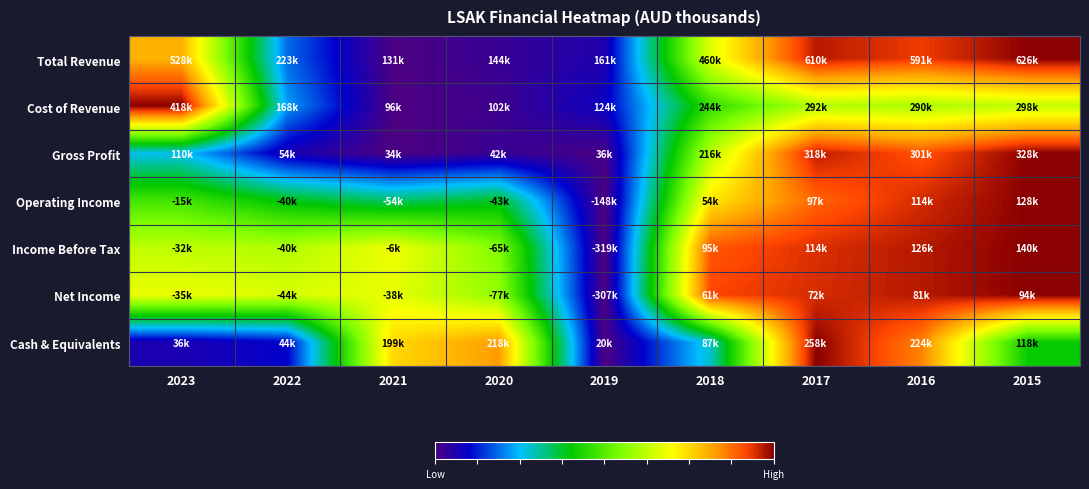

At which category is the sum across all series the highest?

2017